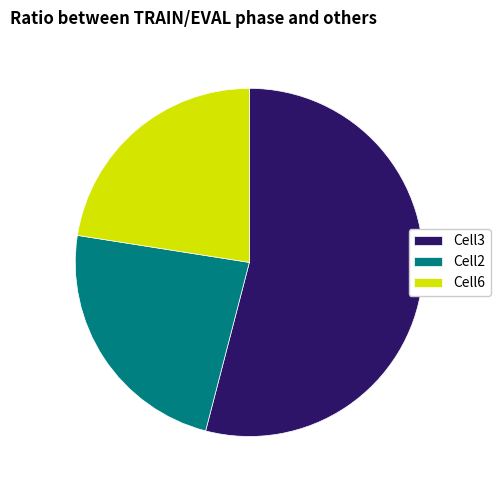

Rank the categories by value from highest to lowest.

Cell3, Cell2, Cell6